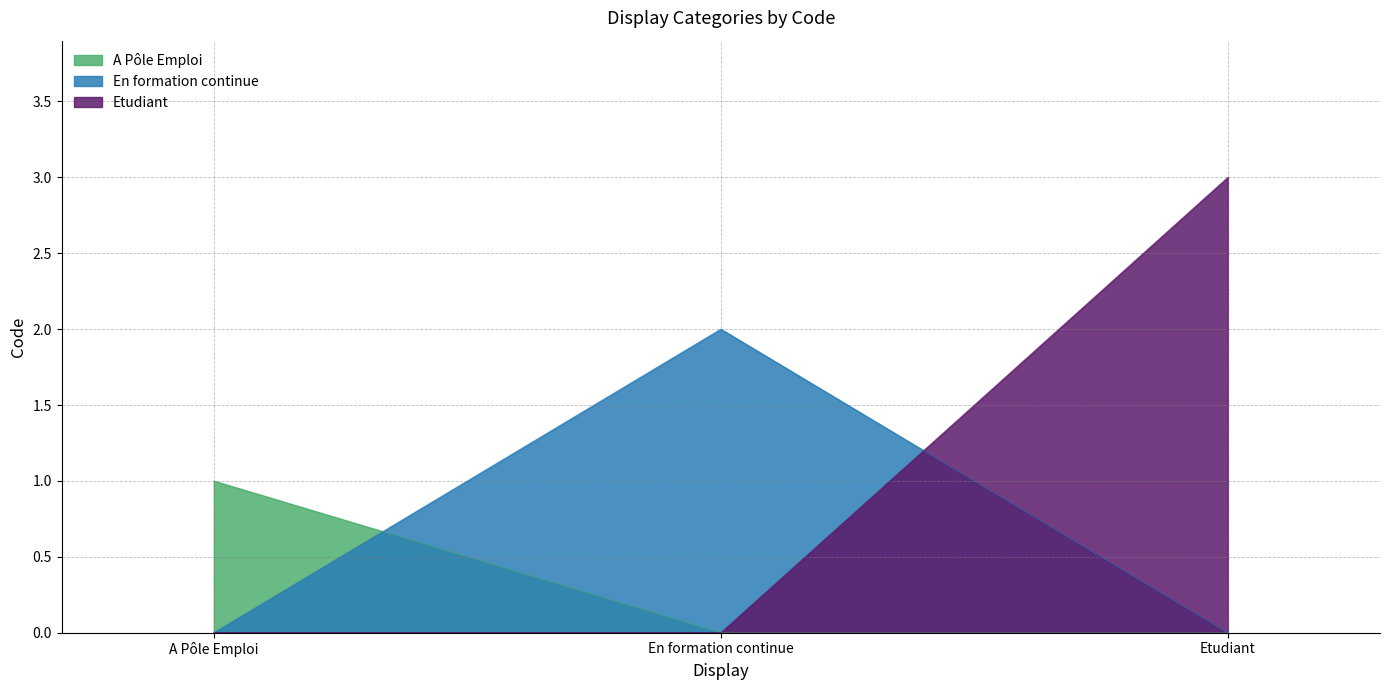

How many values are between 1 and 3?

3